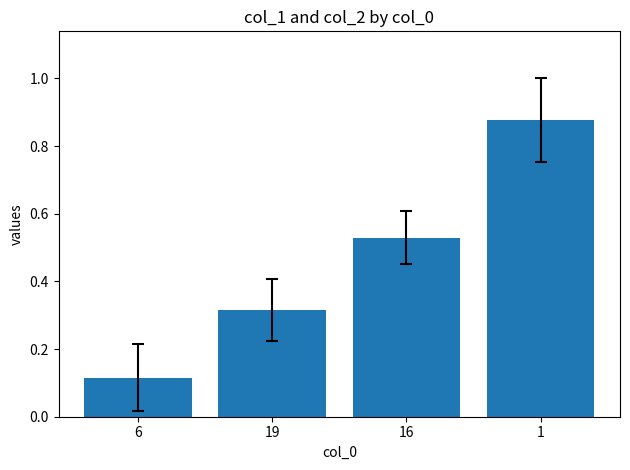

The value at 19 is 0.1. True or false?

False